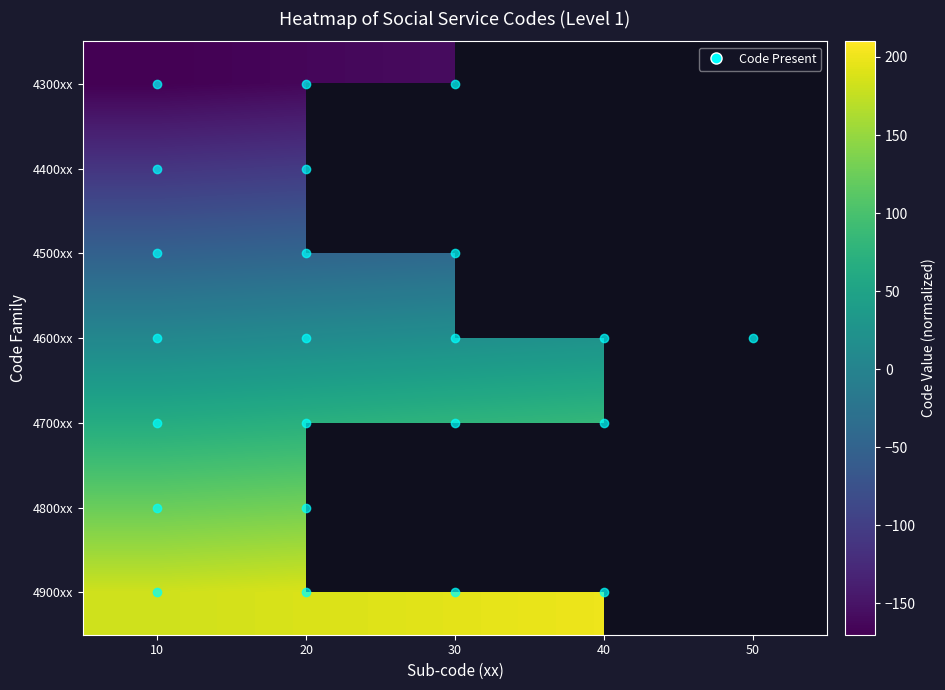

At which category is the sum across all series the highest?

20